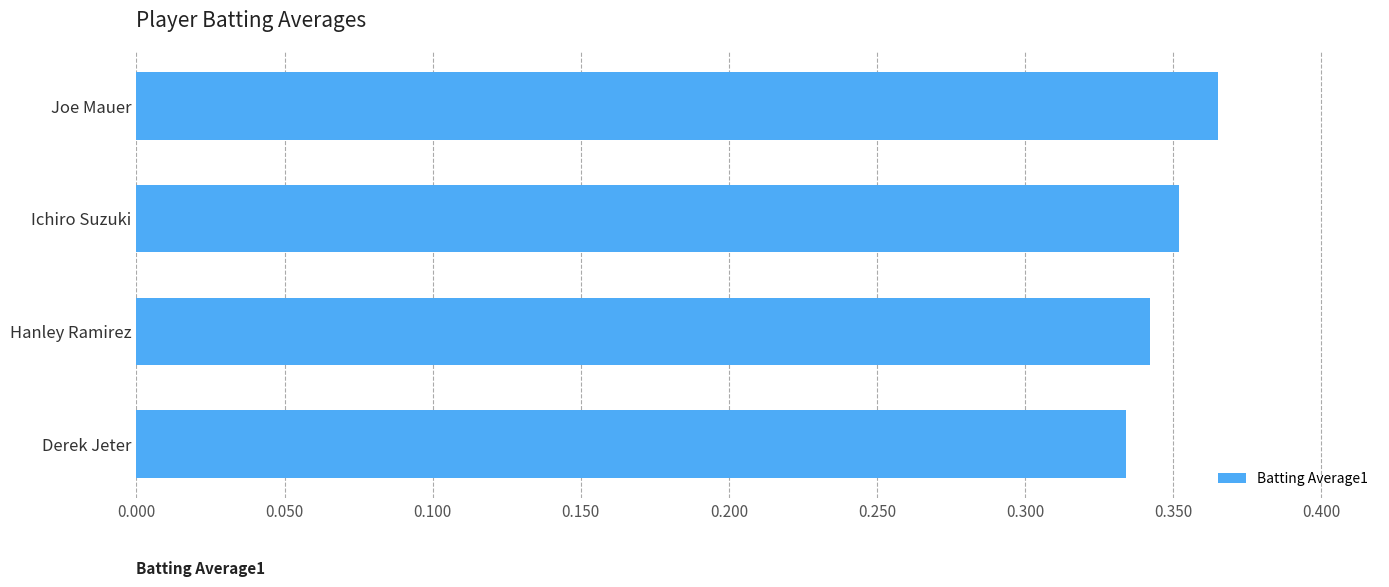

What is the label of the 3rd bar from the top?

Hanley Ramirez